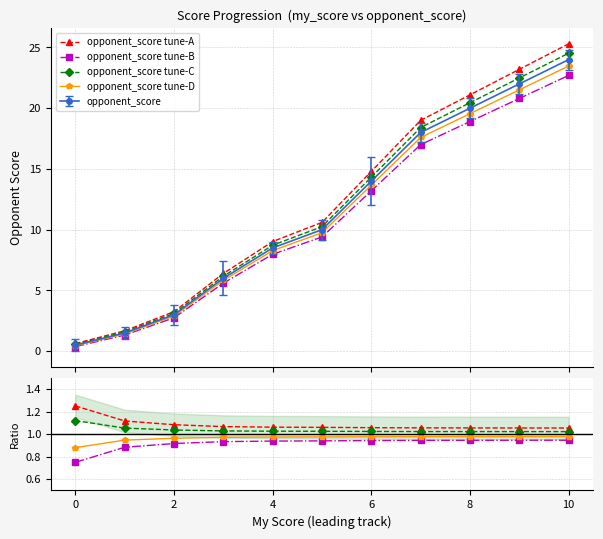

True or false: opponent_score has more than 0 interior local peaks.

False